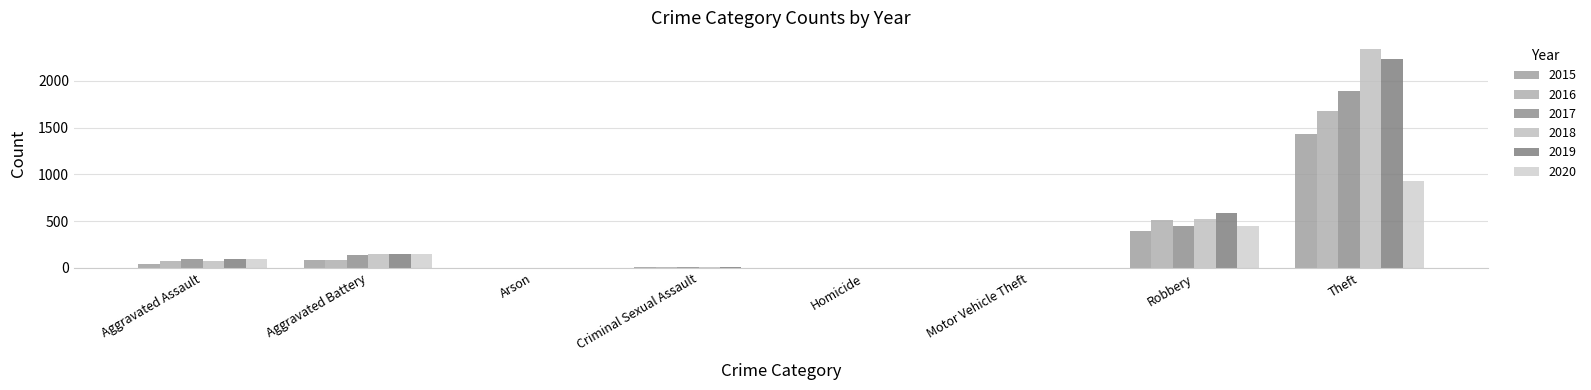

What is the label of the 4th bar from the right?

Homicide